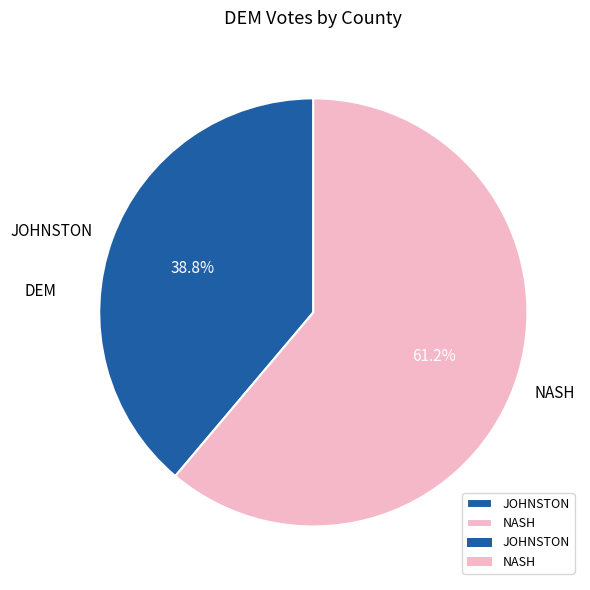

Combined, what portion of the pie is NASH and JOHNSTON?

100.0%